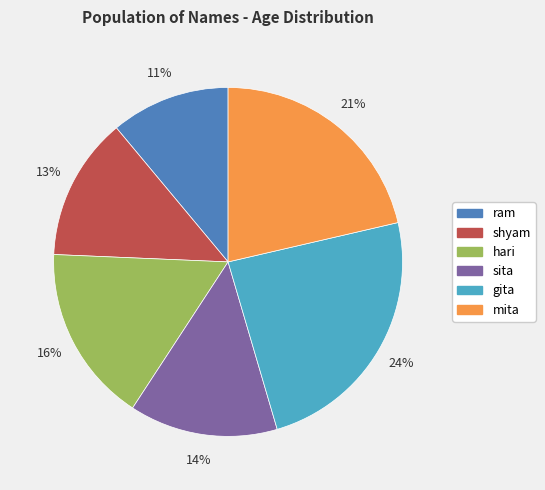

Which has a higher value, gita or shyam?

gita